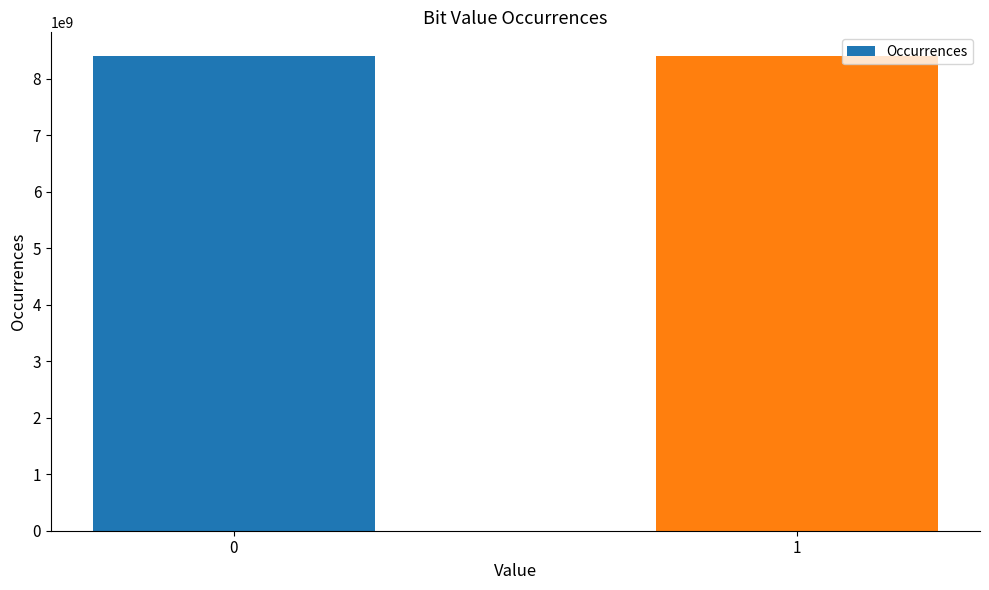

What is the greatest value displayed?

8400439064